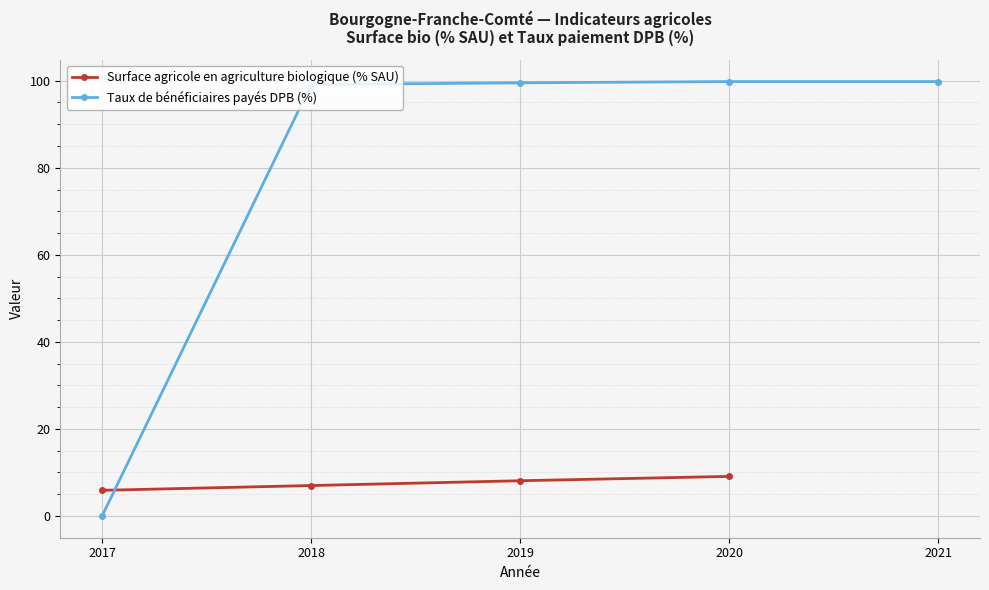

What is the change in value from 2017 to 2018?

+1.1